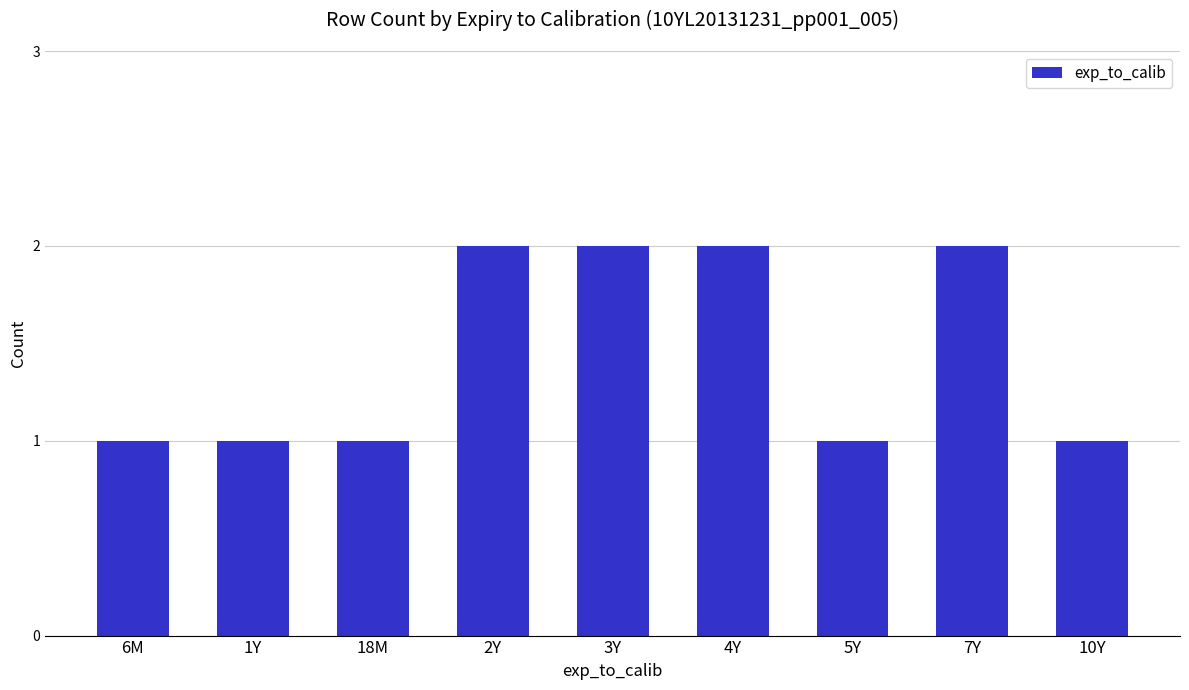

What is the sum of all values?

13